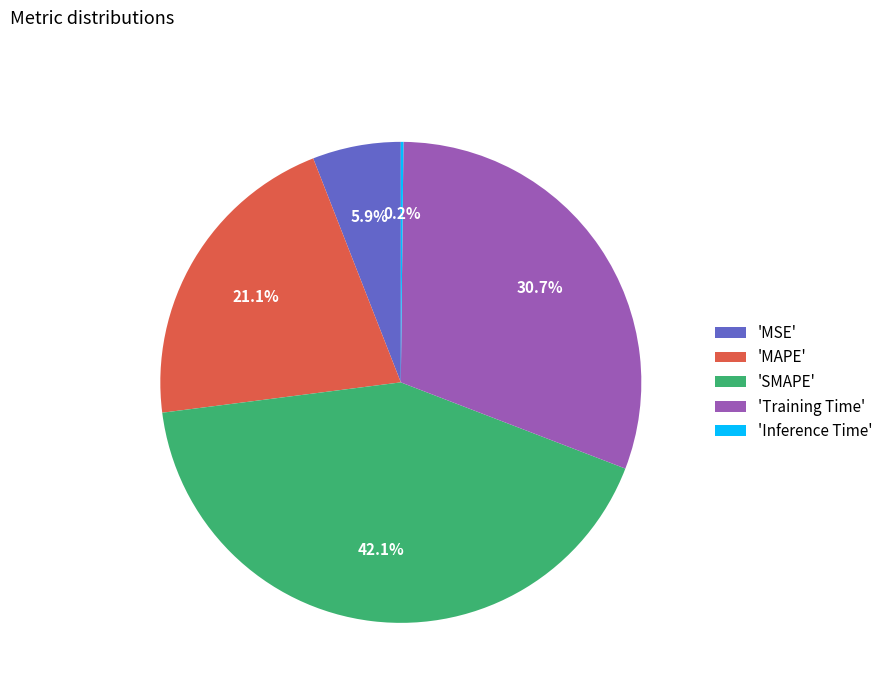

Between 'MSE' and 'Training Time', which is larger?

'Training Time'